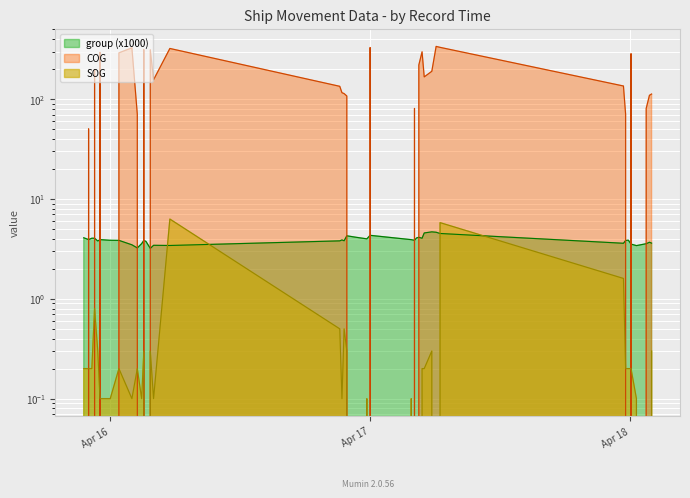

What is the sum of all COG values?

5560.3